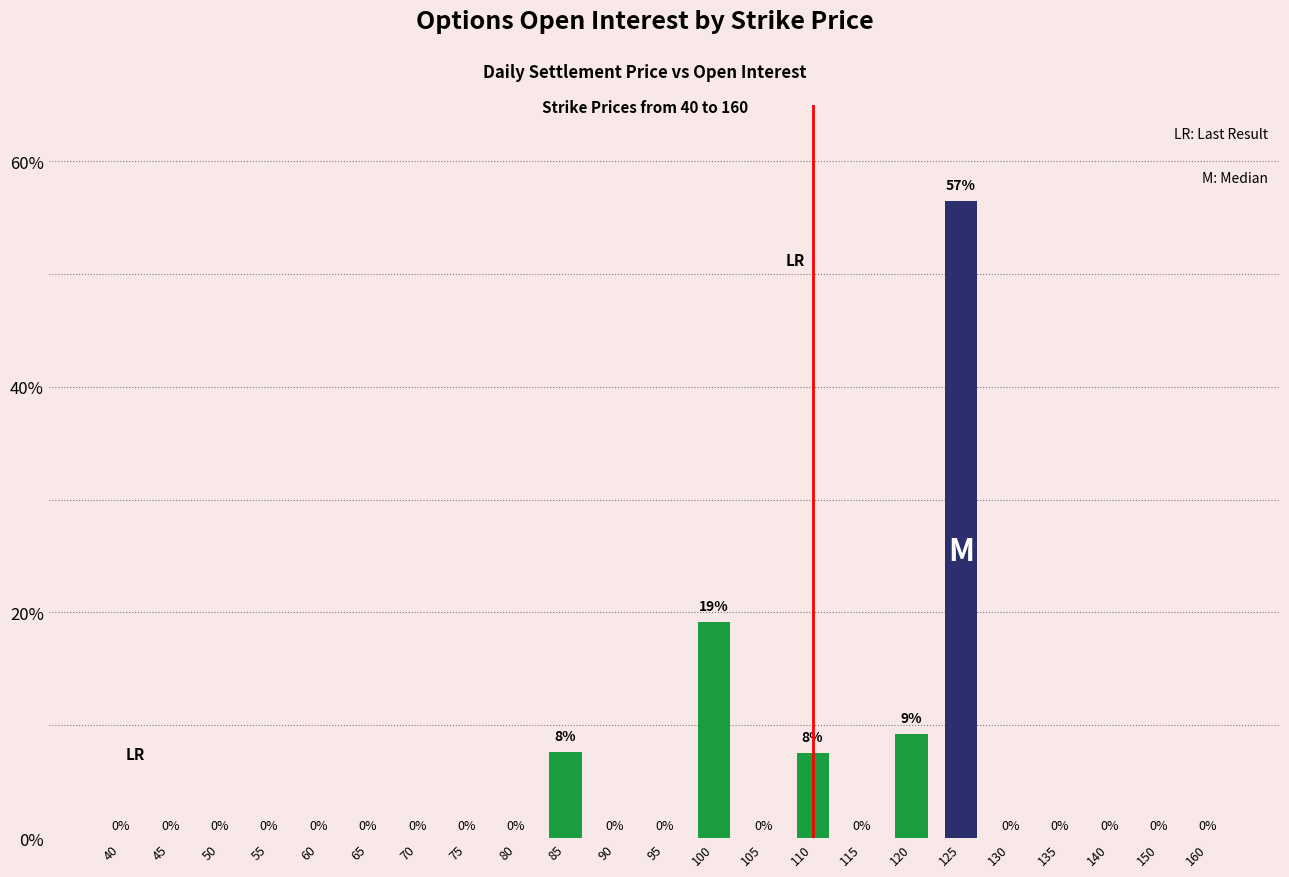

Where is the data nearest to the value 28?

100